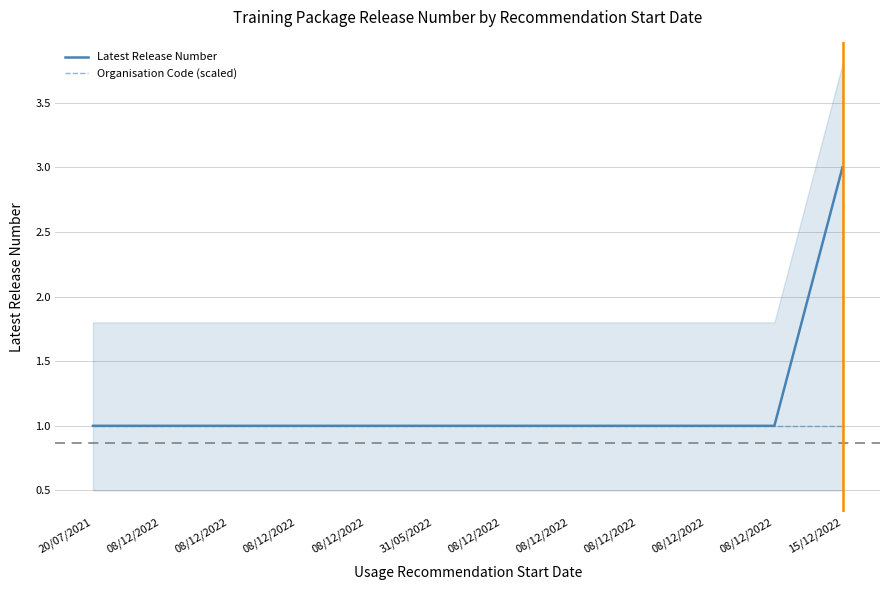

What value does the Organisation Code (scaled) series have at 08/12/2022?

1